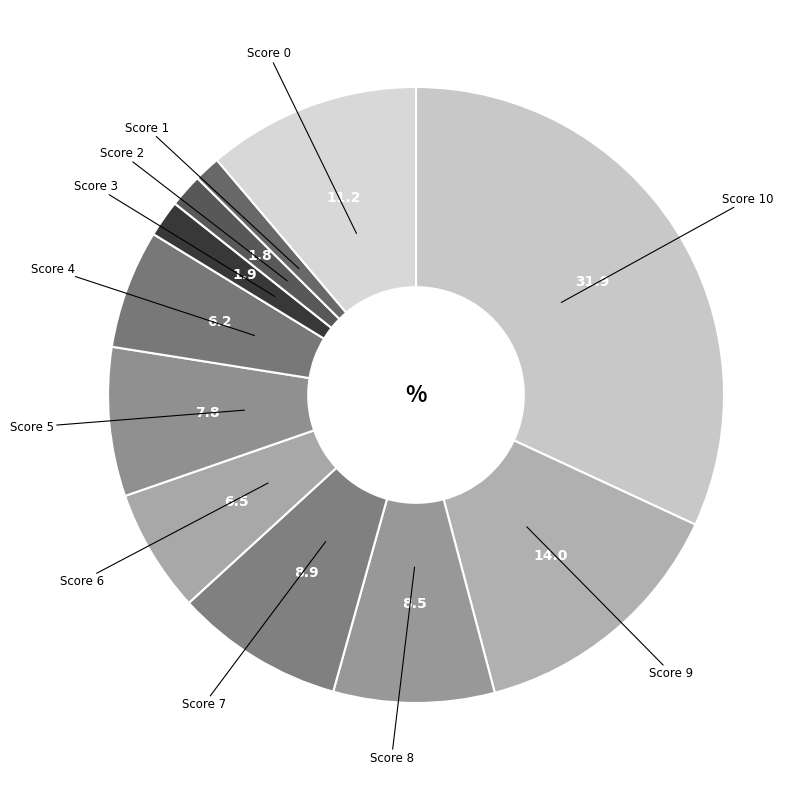

What is the smallest slice in the pie chart?

1